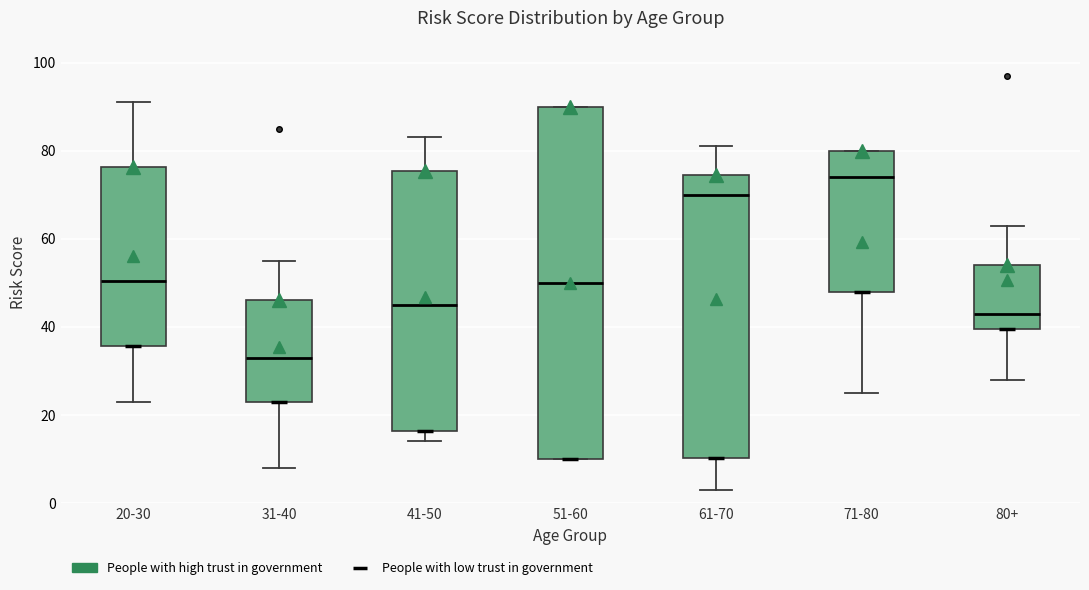

Where does the median line of the box for 20-30 sit on the y-axis? The values are not printed on the chart, so give them approximately, as read against the axis.

50